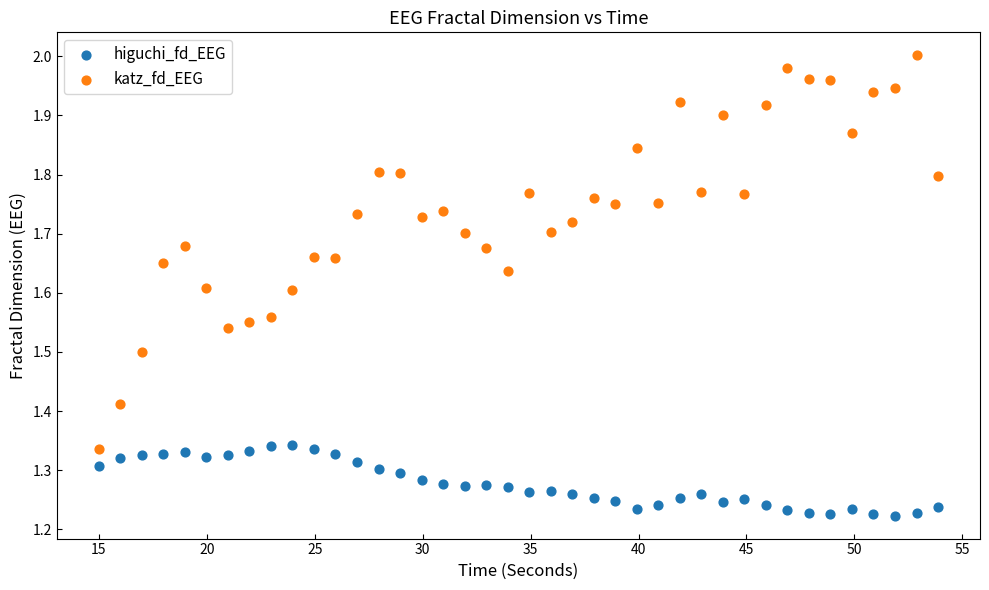

Which series has the largest Y range (max minus min)?

katz_fd_EEG